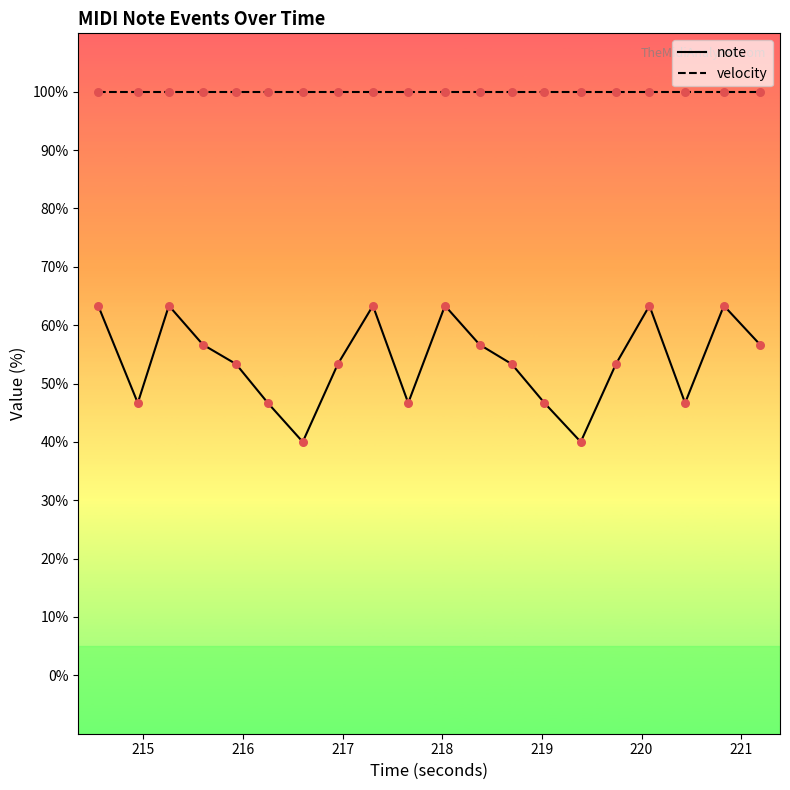

Which series has the widest spread of values?

note